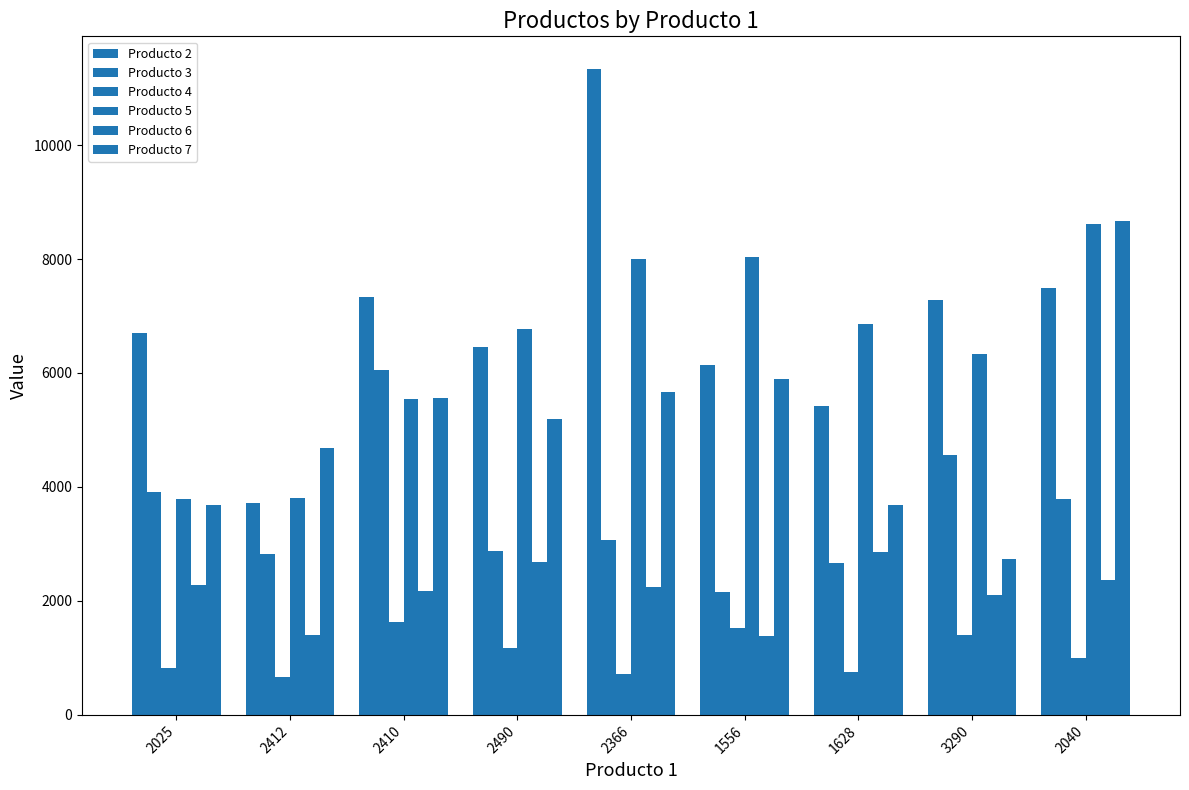

Is the value of Producto 4 at 3290 greater than the value of Producto 2 at 2040?

No